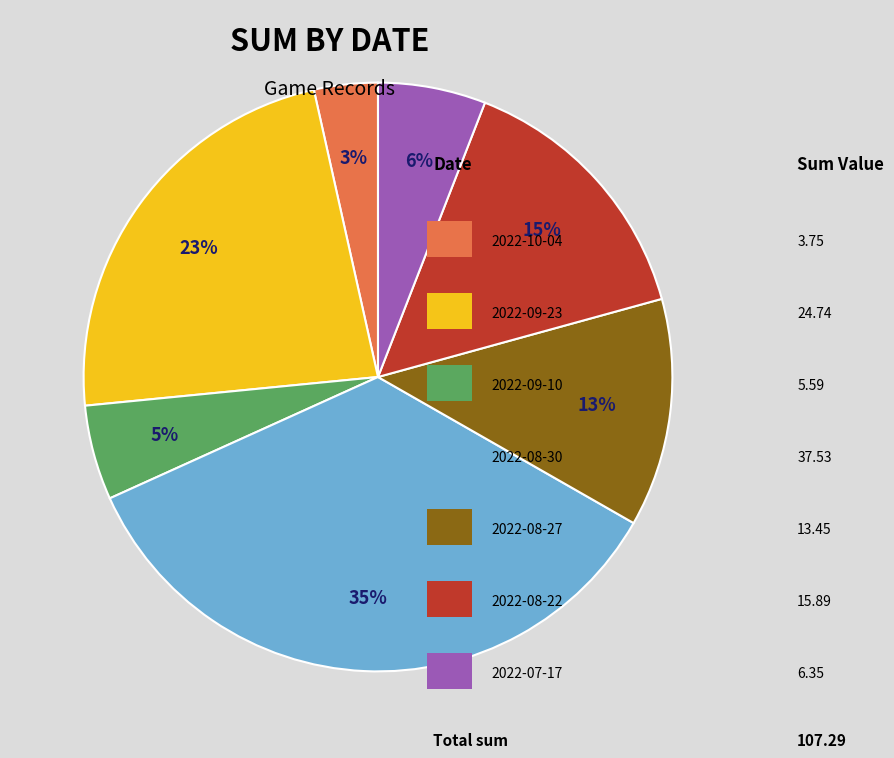

To the nearest percent, what is the average slice percentage?

14%